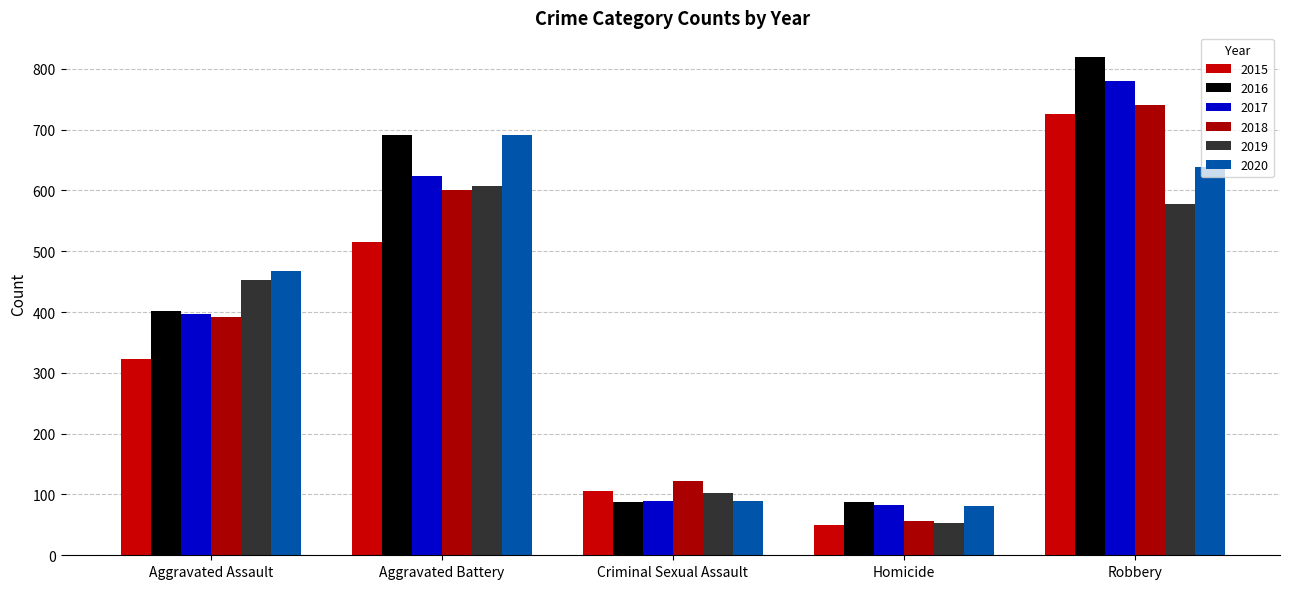

Where is 2020 nearest to the value 386?

Aggravated Assault